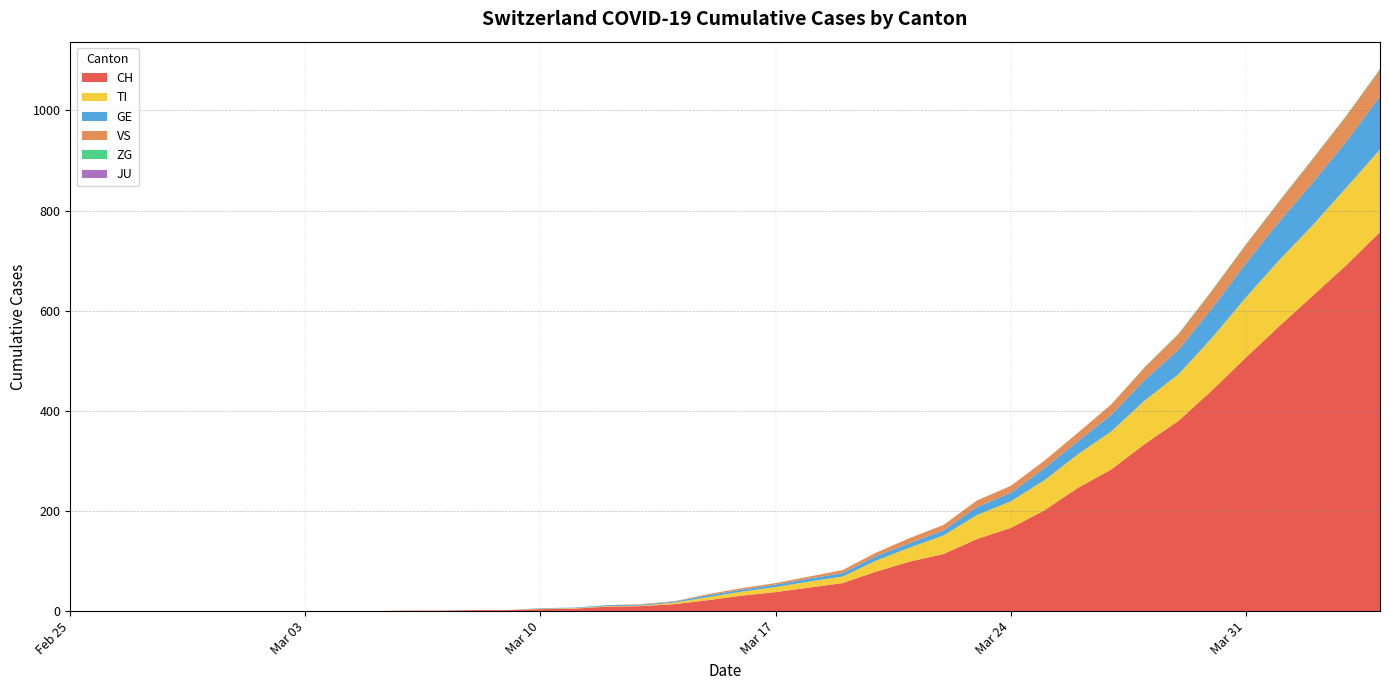

Reading left to right, list all the values displayed in this chart.

CH: 0	0	0	0	0	0	0	0	0	0	1	1	2	2	4	5	9	10	14	22	31	38	47	56	79	99	114	144	166	201	246	283	334	380	441	506	569	630	691	757
TI: 0	0	0	0	0	0	0	0	0	0	0	0	0	0	1	1	1	1	3	6	8	10	12	13	22	28	37	48	53	60	67	76	87	93	105	120	132	141	155	165
GE: 0	0	0	0	0	0	0	0	0	0	0	0	0	0	1	1	2	2	2	4	4	5	6	7	9	9	10	16	17	24	26	33	41	49	59	68	77	85	92	106
VS: 0	0	0	0	0	0	0	0	0	0	0	0	0	0	0	0	0	1	1	2	3	3	4	6	7	10	11	13	14	15	17	21	25	31	35	37	40	47	51	53
JU: 0	0	0	0	0	0	0	0	0	0	0	0	0	0	0	0	0	0	0	0	0	0	0	0	0	0	0	0	0	0	0	0	0	0	0	0	0	0	0	0
ZG: 0	0	0	0	0	0	0	0	0	0	0	0	0	0	0	0	0	0	0	0	0	0	0	0	0	0	0	0	0	0	0	0	1	1	1	1	1	1	1	2